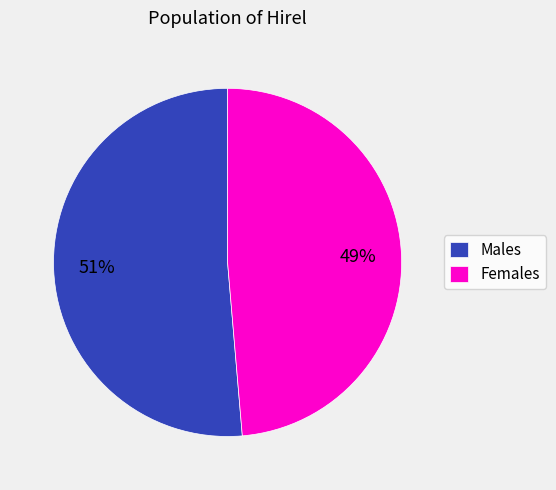

To the nearest percent, what portion does Females represent?

49%